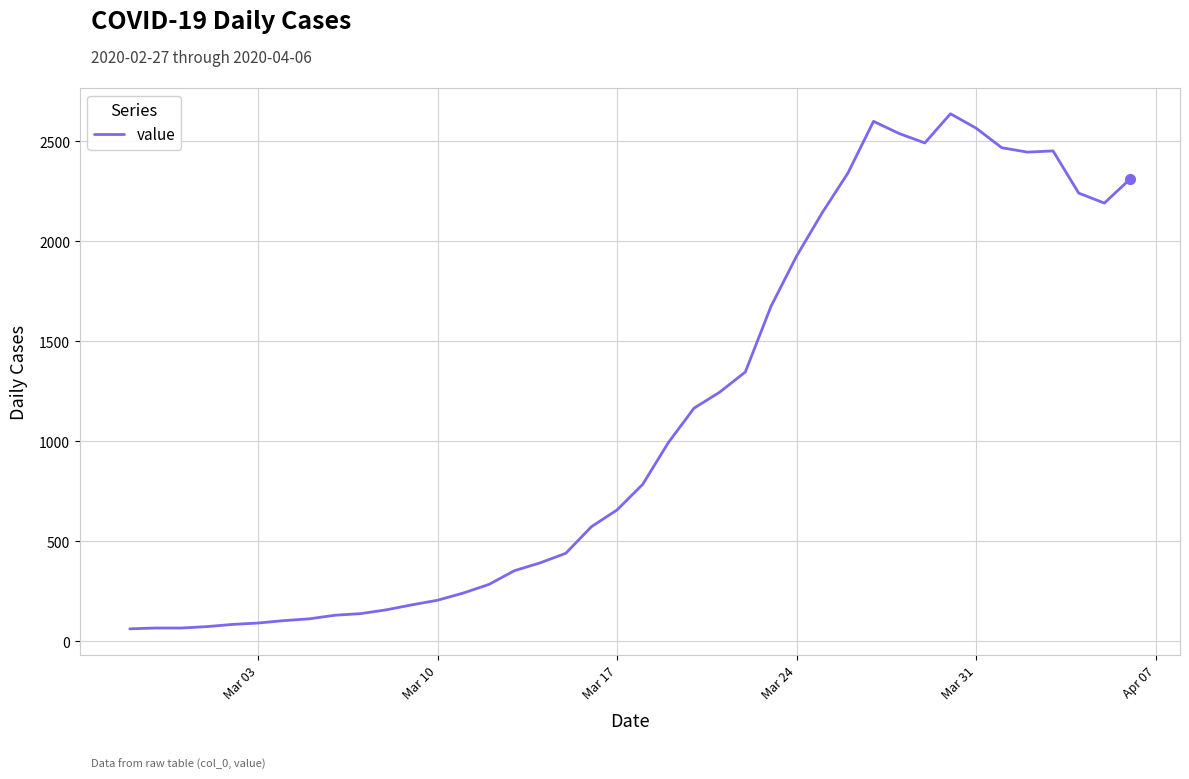

What is the difference between the maximum and minimum values?

2577